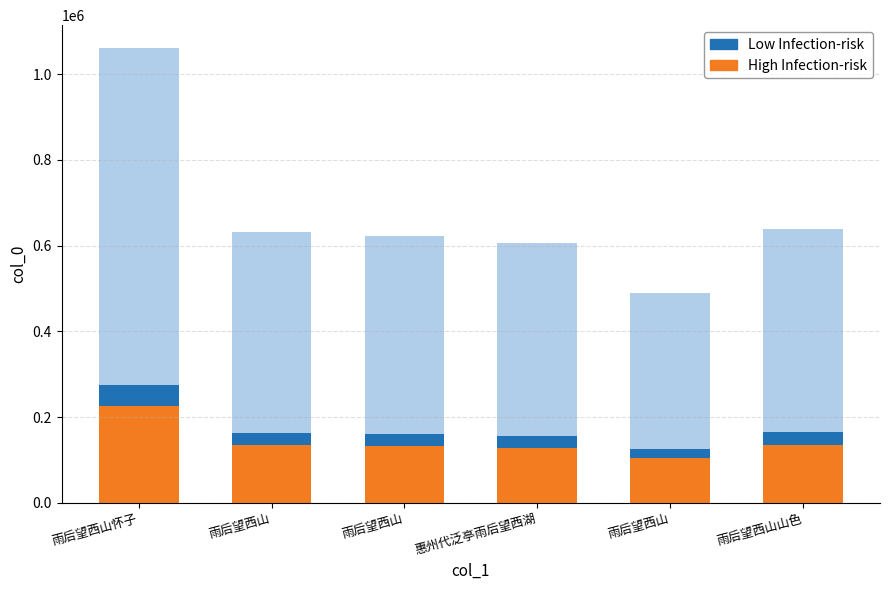

Which series has the largest total across all categories?

Low Infection-risk